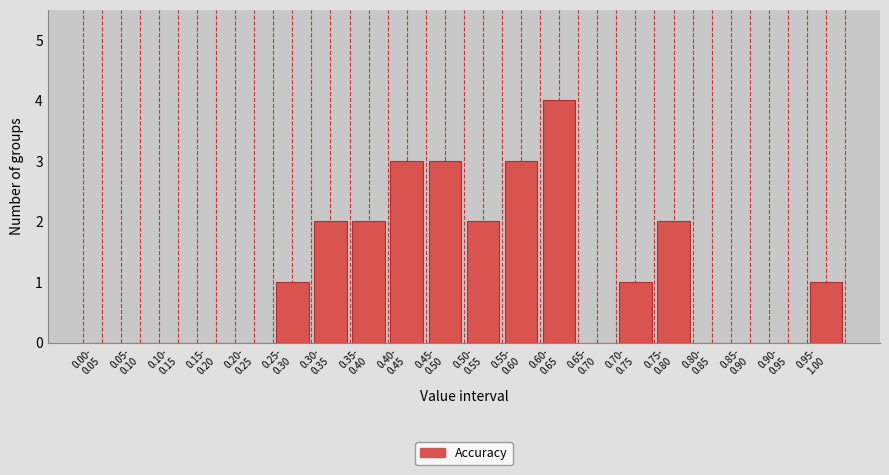

What is the greatest value displayed?

4